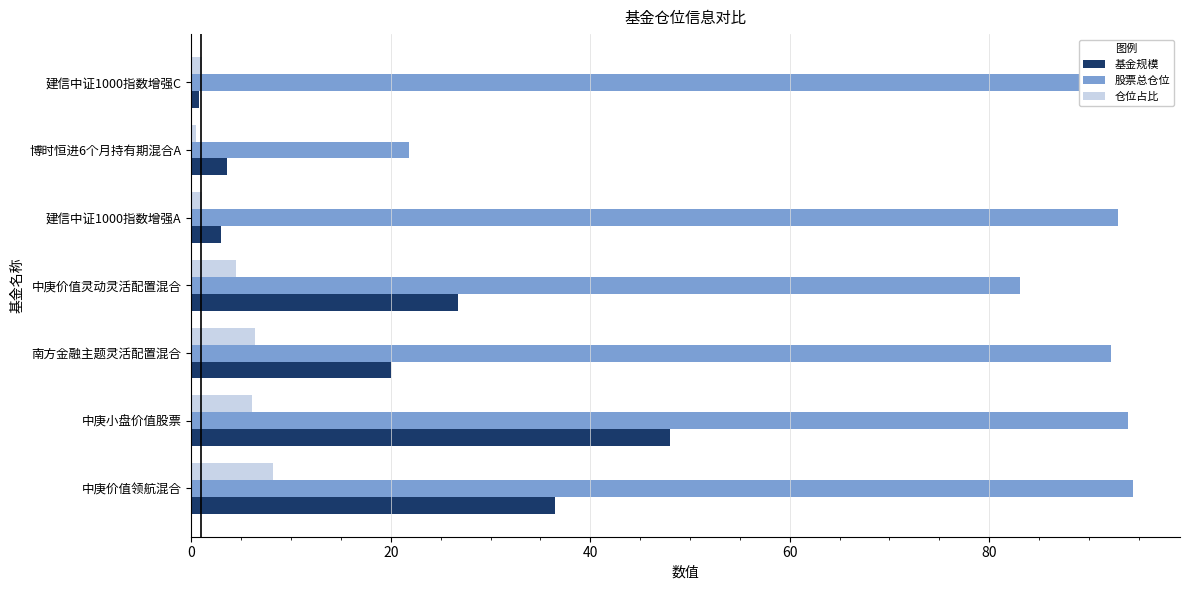

List the series in order of their overall mean, highest first.

股票总仓位, 基金规模, 仓位占比